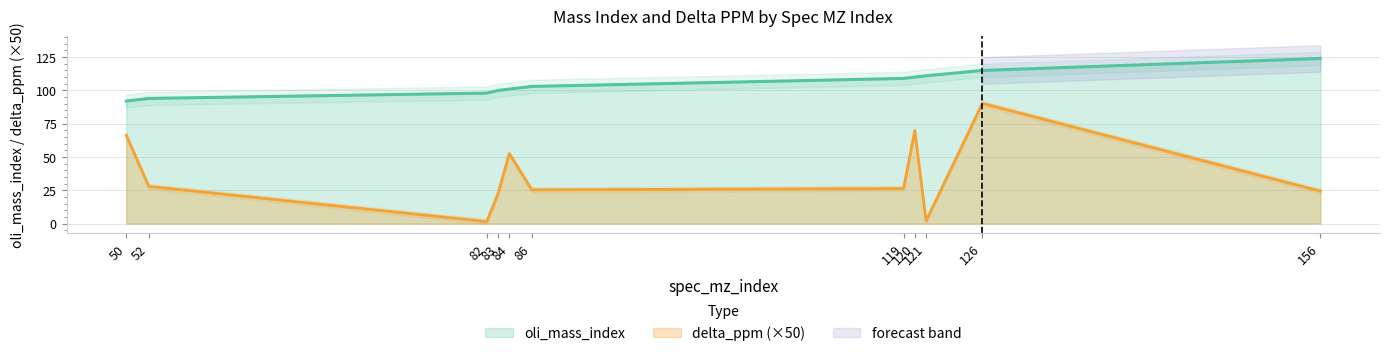

How many interior local valleys does the delta_ppm series have?

3